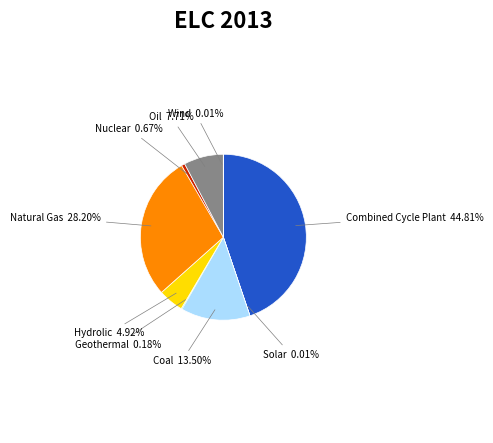

Which has a higher value, Nuclear or Coal?

Coal